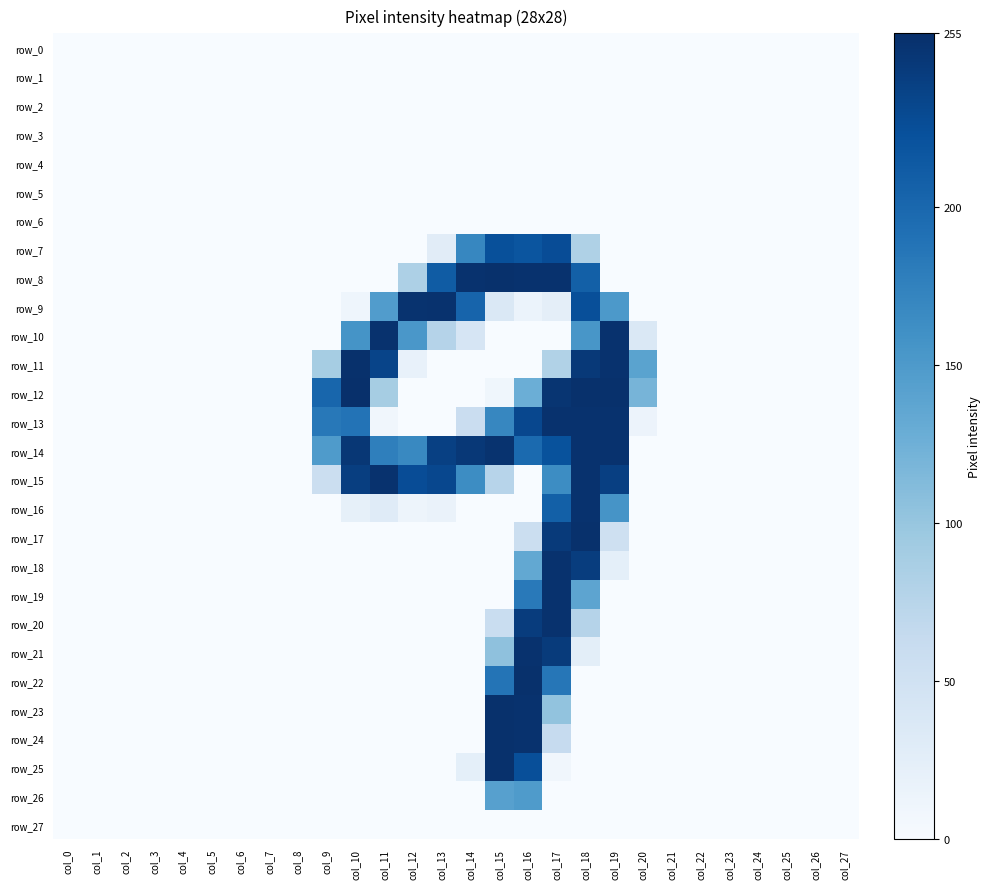

At how many categories does at least one series exceed 105?

12